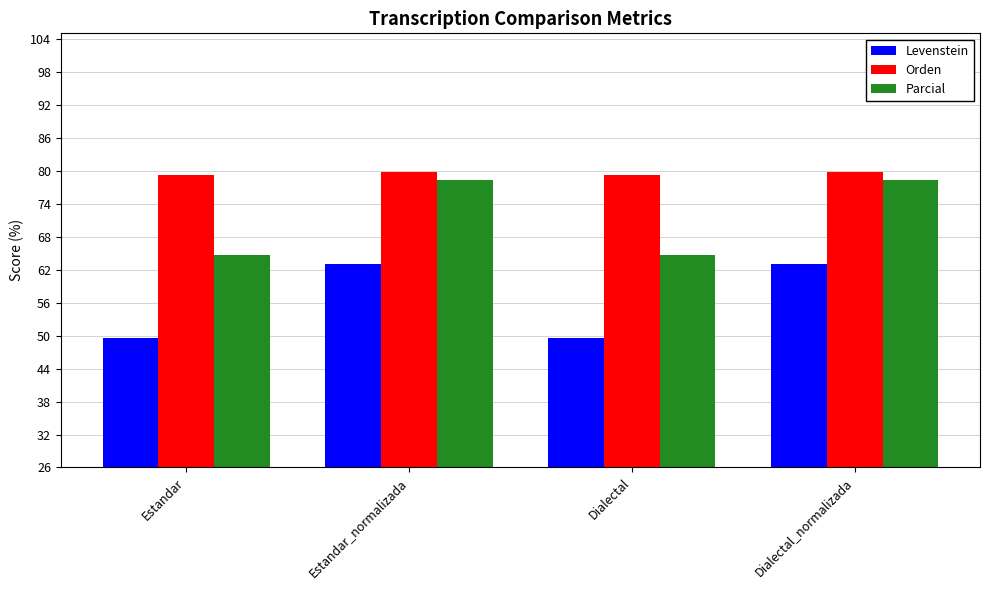

Rank the series by their average value, from lowest to highest.

Levenstein, Parcial, Orden